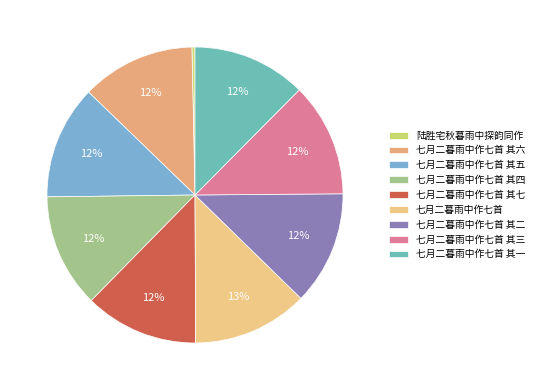

How many slices are in this pie chart?

9